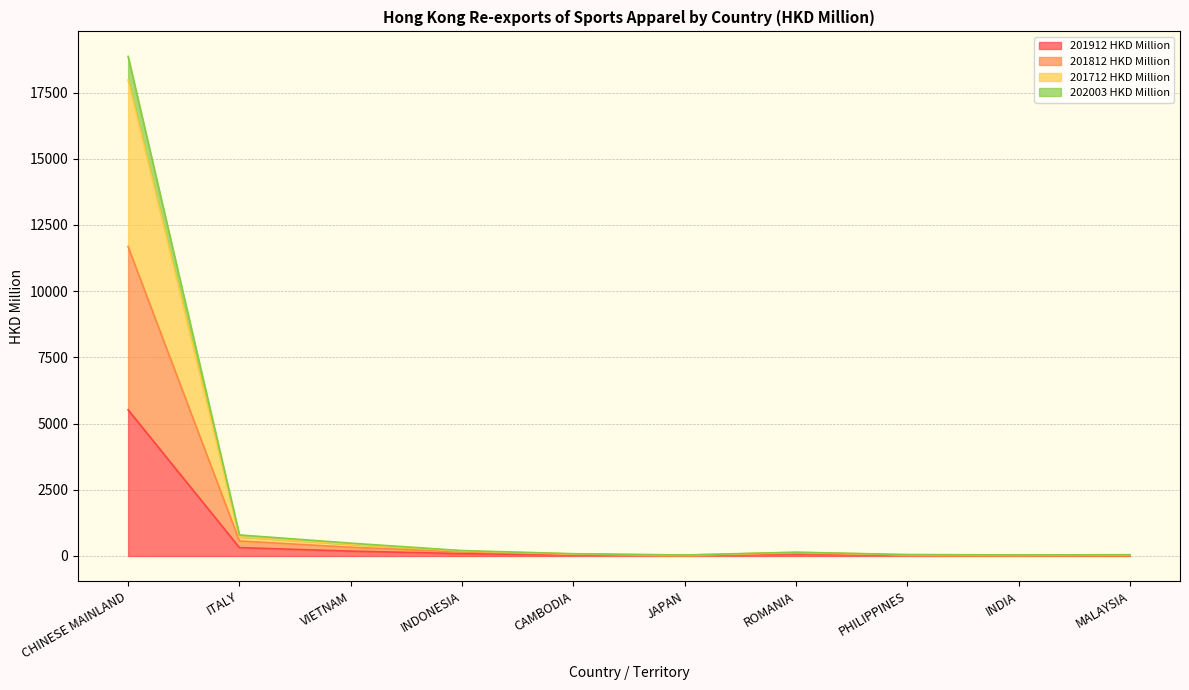

What is the label of the 9th point from the left?

INDIA